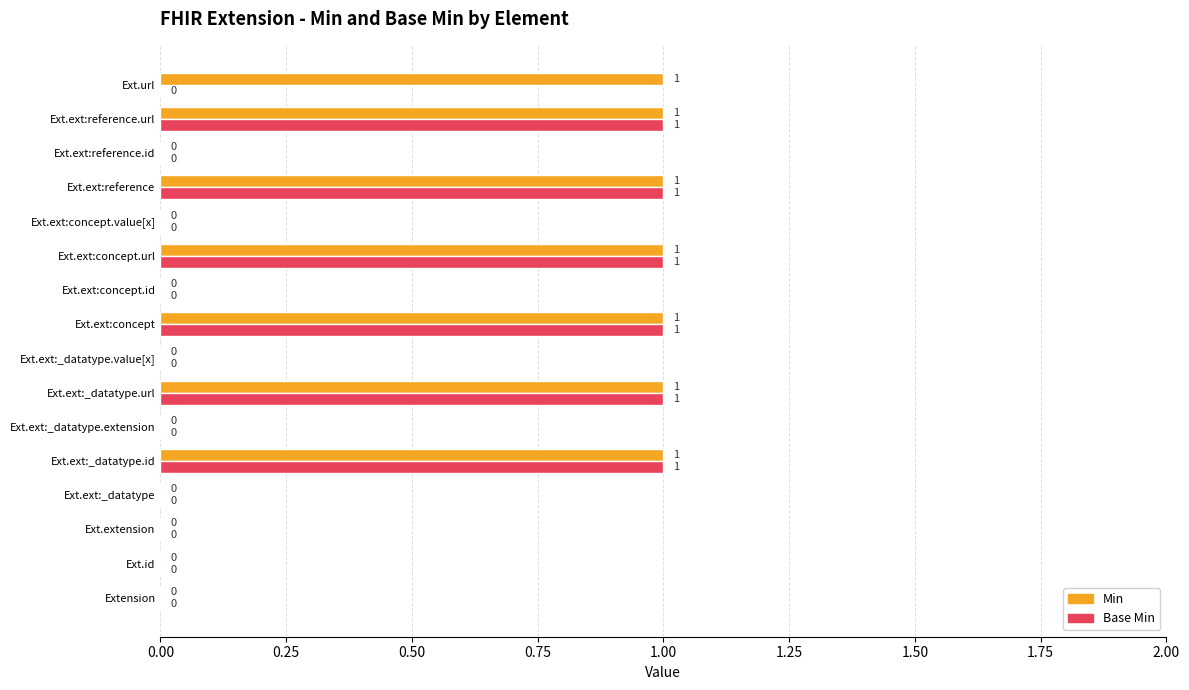

How many Min values are between 0 and 1?

16